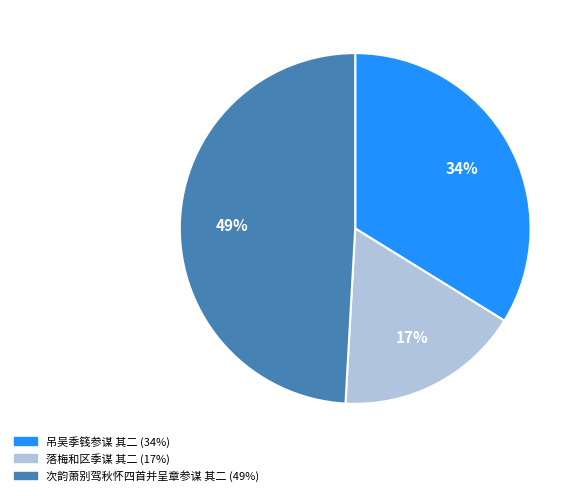

Is there a majority slice in this chart?

No